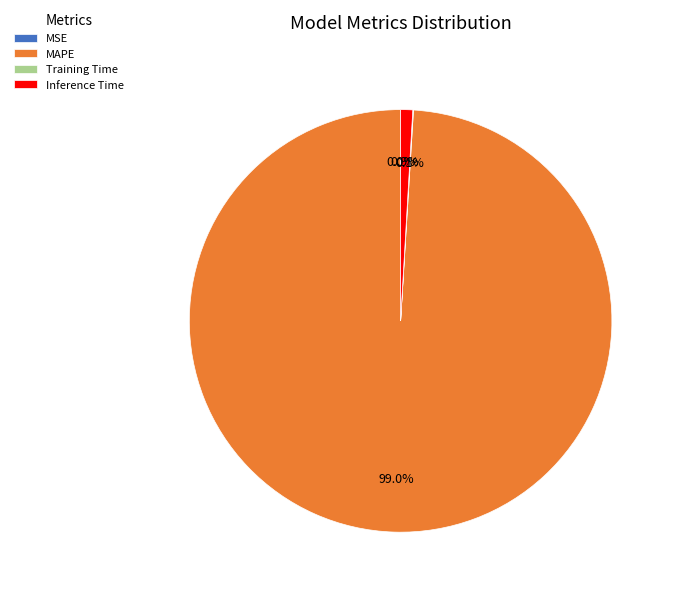

How much of the chart is everything except Inference Time?

99.1%